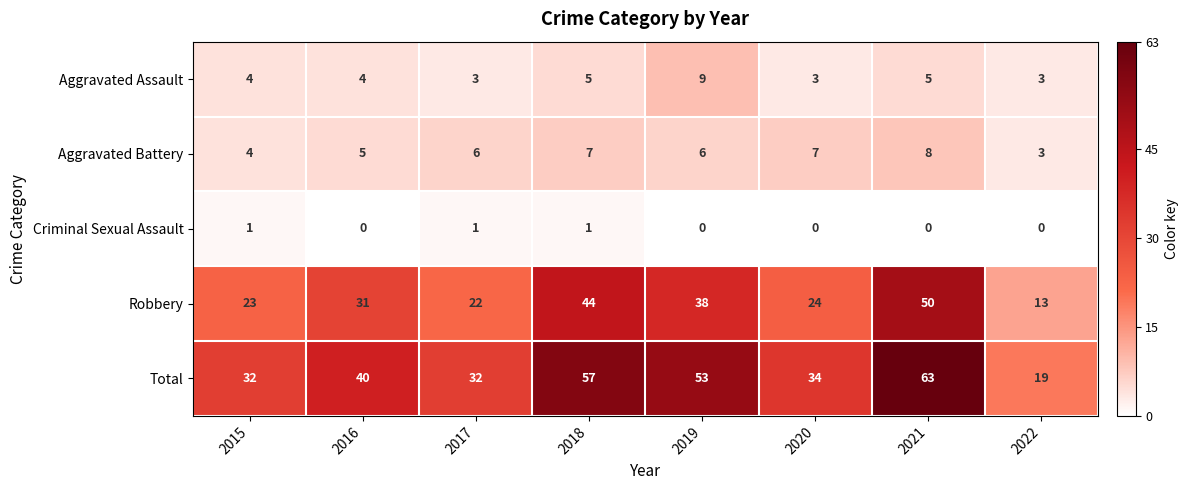

List the series in order of their peak value, highest first.

Total, Robbery, Aggravated Assault, Aggravated Battery, Criminal Sexual Assault